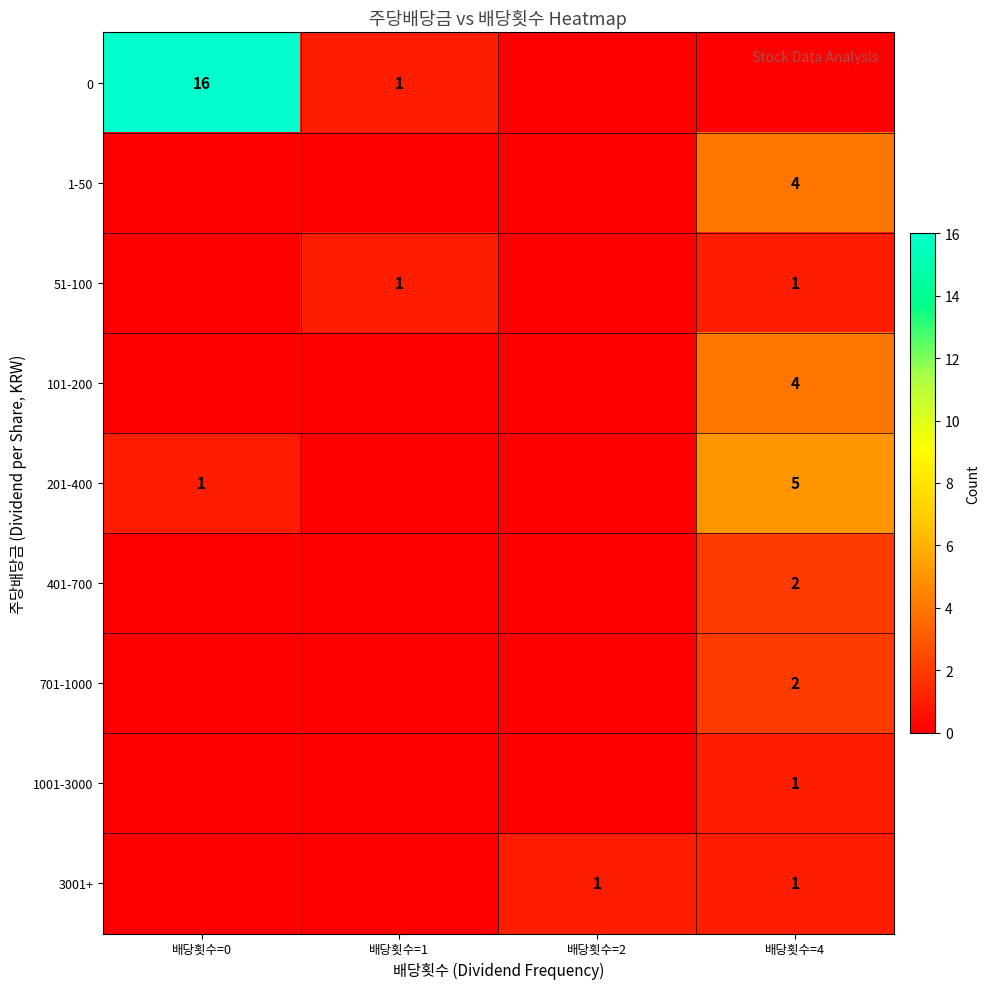

Rank the series by their maximum value, from lowest to highest.

51-100, 1001-3000, 3001+, 401-700, 701-1000, 1-50, 101-200, 201-400, 0